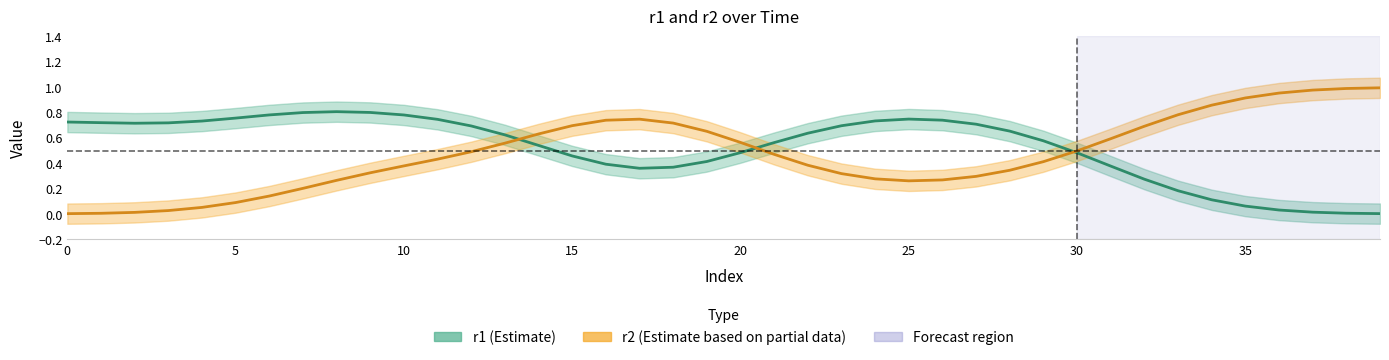

At how many categories does at least one series exceed 0?

40